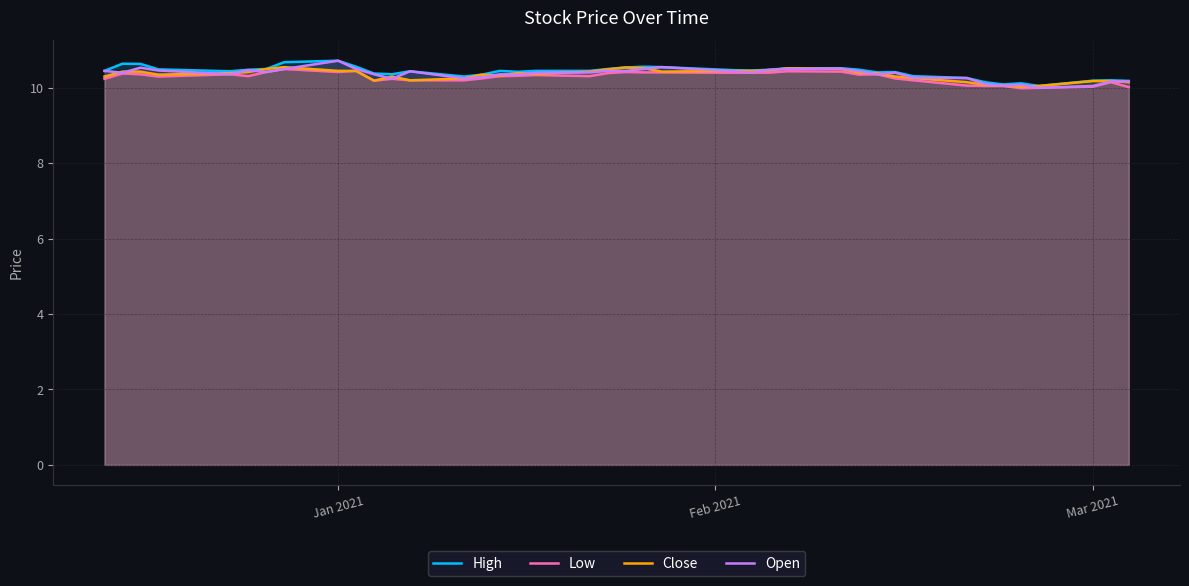

Reading left to right, extract all data points from this chart.

High: 10.4	10.6	10.6	10.5	10.4	10.5	10.5	10.7	10.7	10.6	10.4	10.4	10.4	10.3	10.4	10.4	10.4	10.4	10.4	10.5	10.5	10.6	10.6	10.5	10.5	10.5	10.5	10.5	10.5	10.4	10.4	10.3	10.3	10.1	10.1	10.1	10.1	10.2	10.2	10.2
Low: 10.2	10.4	10.4	10.3	10.4	10.3	10.4	10.5	10.4	10.4	10.2	10.2	10.2	10.2	10.2	10.3	10.3	10.3	10.3	10.4	10.4	10.4	10.4	10.4	10.4	10.4	10.4	10.4	10.4	10.4	10.2	10.2	10.1	10.1	10.1	10.0	10.0	10.0	10.1	10.0
Close: 10.3	10.4	10.4	10.4	10.4	10.4	10.5	10.6	10.4	10.4	10.2	10.3	10.2	10.2	10.4	10.3	10.4	10.4	10.4	10.5	10.5	10.5	10.4	10.4	10.4	10.5	10.5	10.5	10.4	10.4	10.3	10.3	10.1	10.1	10.1	10.0	10.1	10.2	10.2	10.1
Open: 10.4	10.4	10.5	10.5	10.4	10.5	10.4	10.5	10.7	10.5	10.4	10.2	10.4	10.2	10.3	10.4	10.4	10.4	10.4	10.4	10.4	10.5	10.6	10.4	10.4	10.5	10.5	10.5	10.4	10.4	10.4	10.3	10.3	10.1	10.1	10.1	10.0	10.1	10.2	10.2